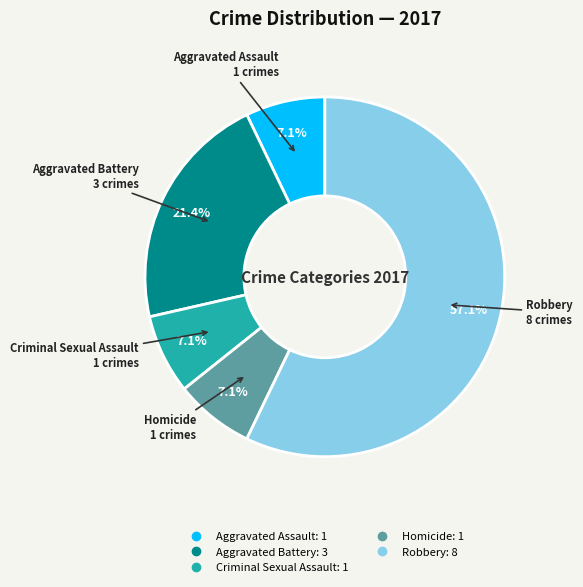

Does Criminal Sexual Assault account for over 50% of the chart?

No